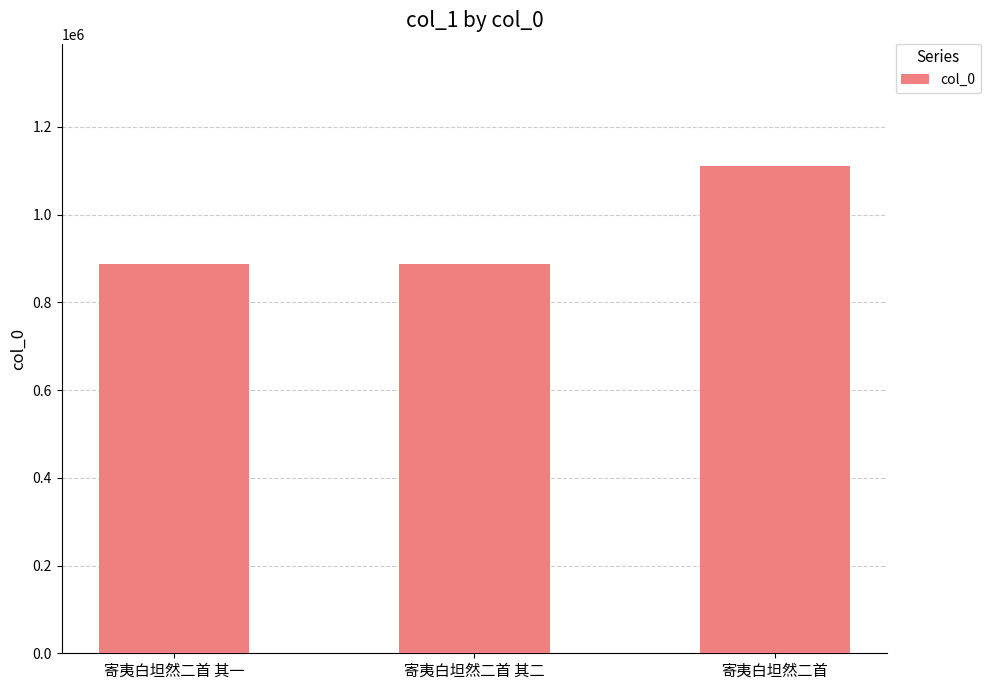

What is the value of the 3rd bar from the left?

1111629